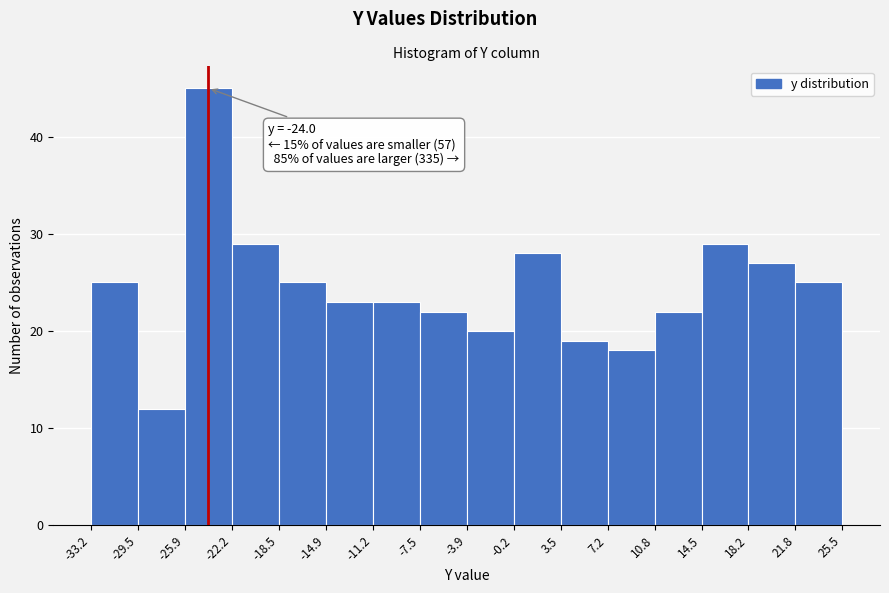

Which range on the x-axis has the tallest bar?

-25.9 to -22.2